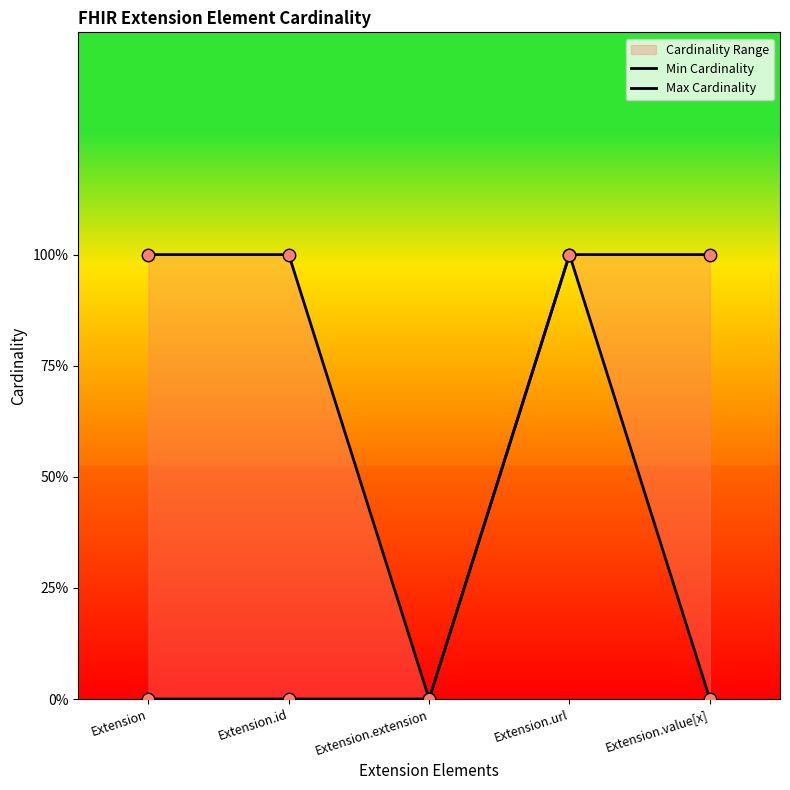

At how many categories does at least one series exceed 0?

4